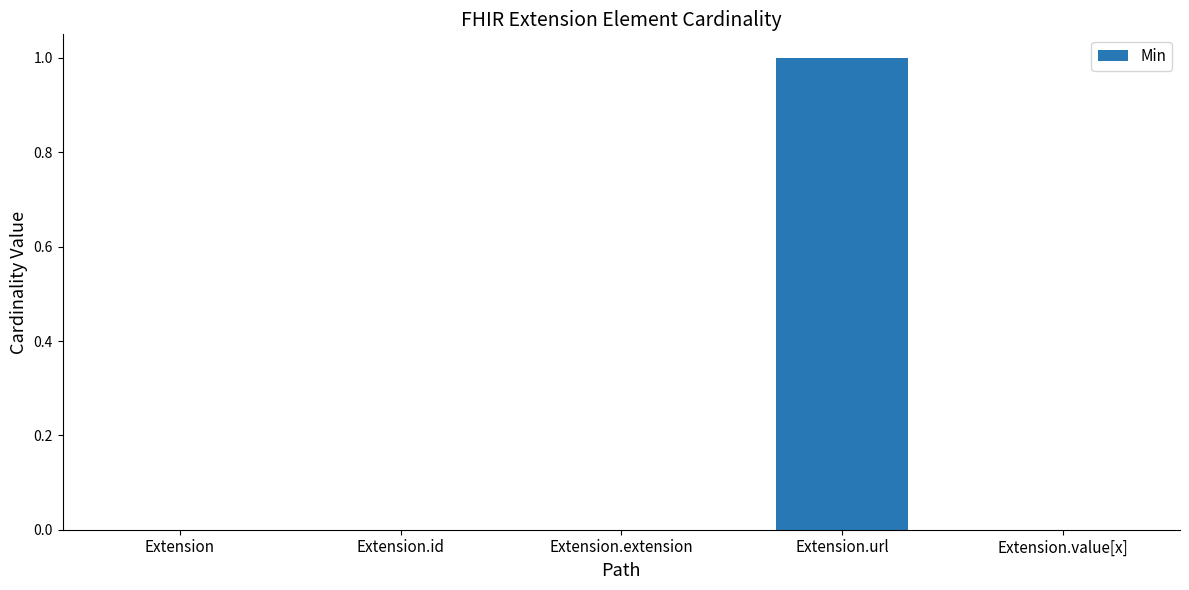

True or false: the data shows 0 at Extension.id.

True